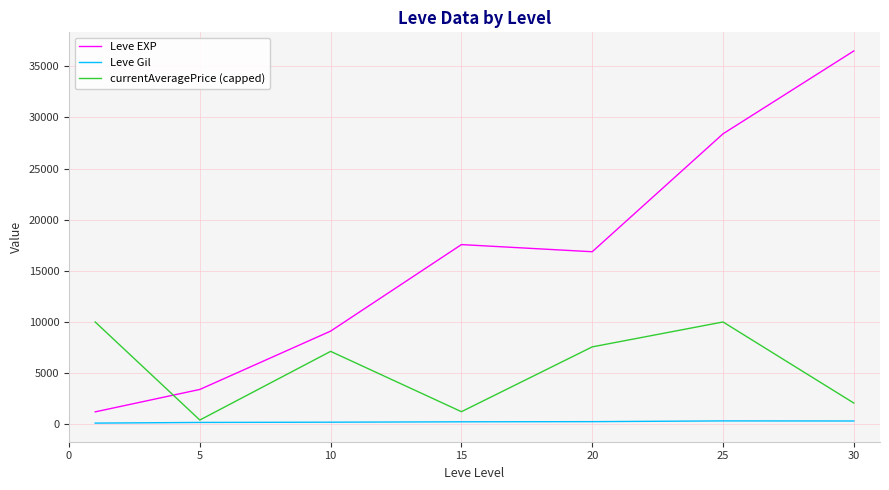

After their last crossing, which series has the higher values: Leve EXP or currentAveragePrice (capped)?

Leve EXP